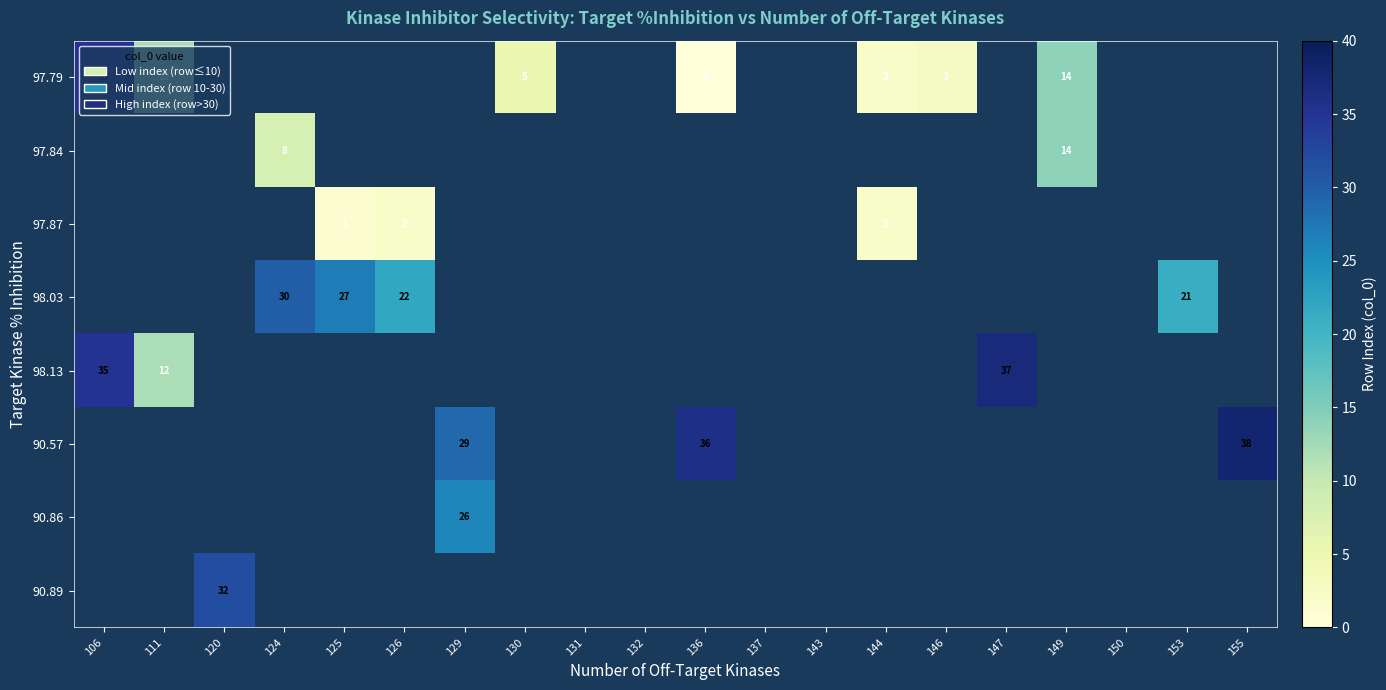

What is the minimum value shown in the chart?

-1